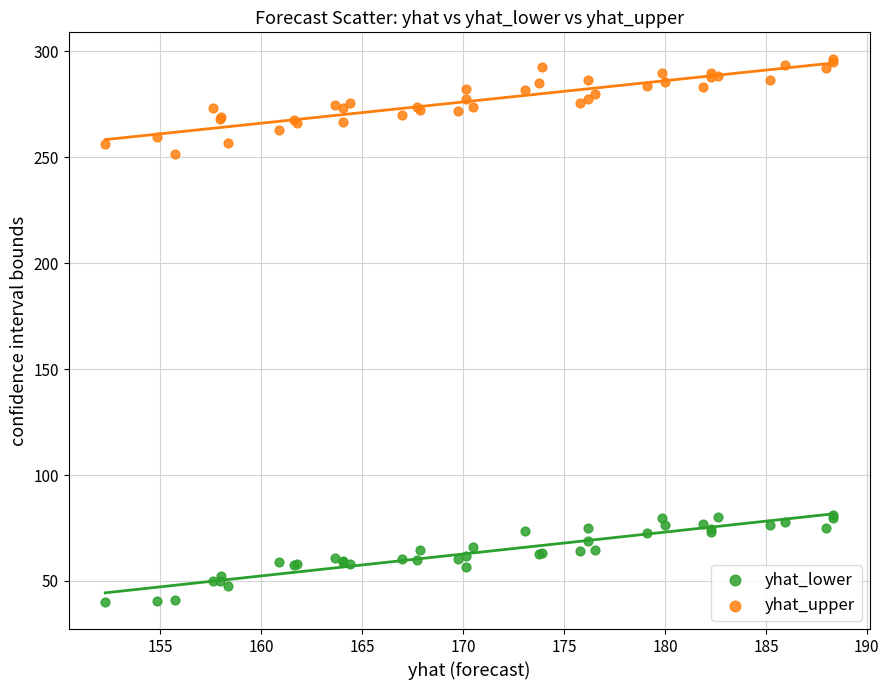

Which series reaches the maximum Y coordinate?

yhat_upper